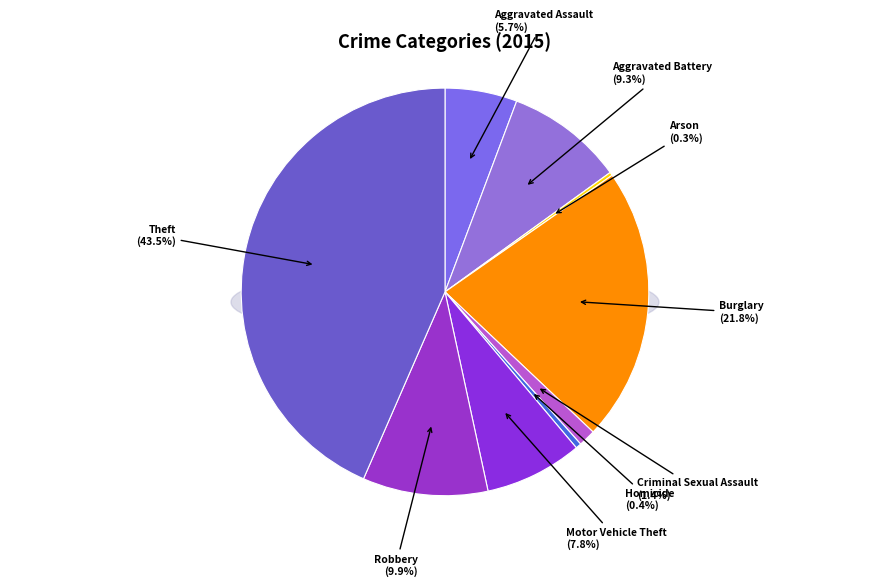

What portion of the pie excludes Arson?

99.7%